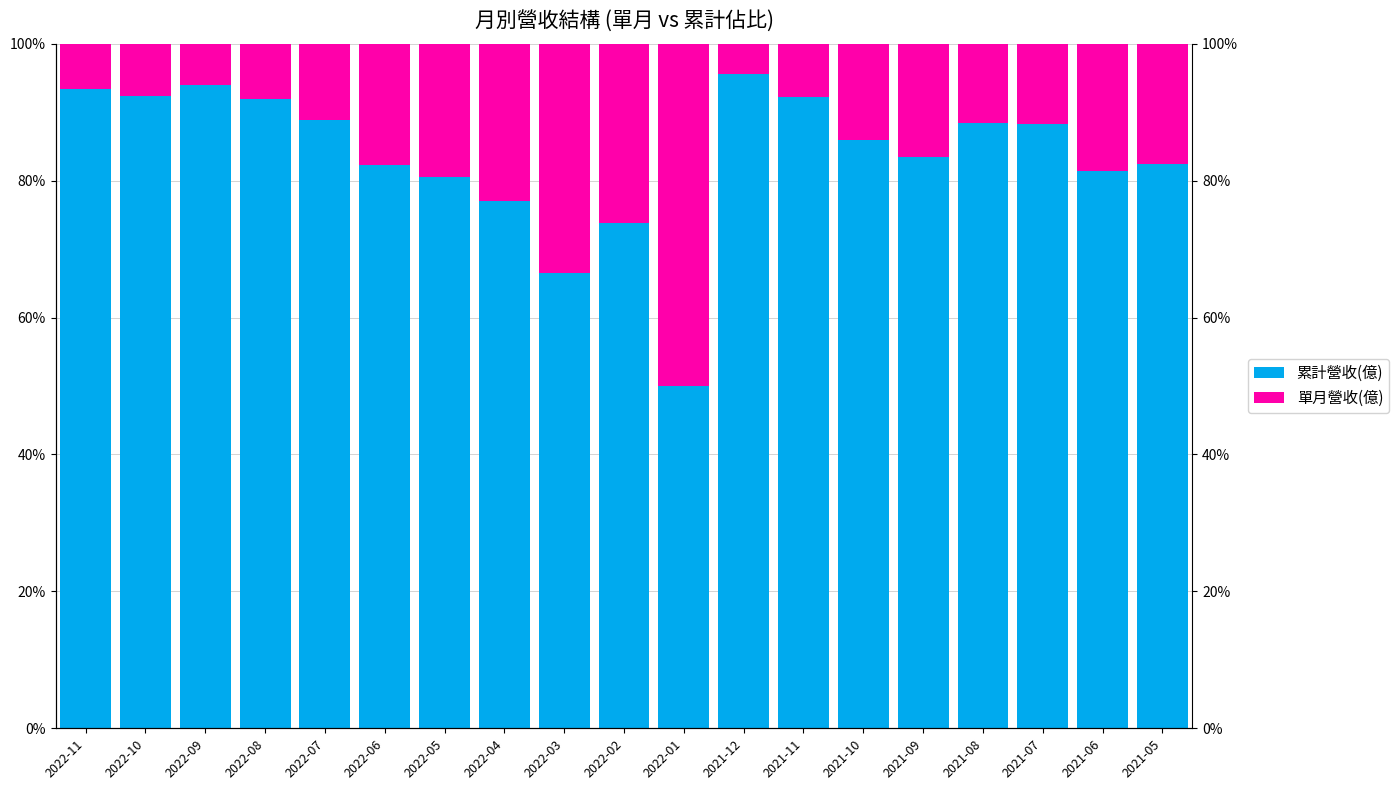

What is the difference between the 累計營收(億) values at 2022-04 and 2022-03?

10.5